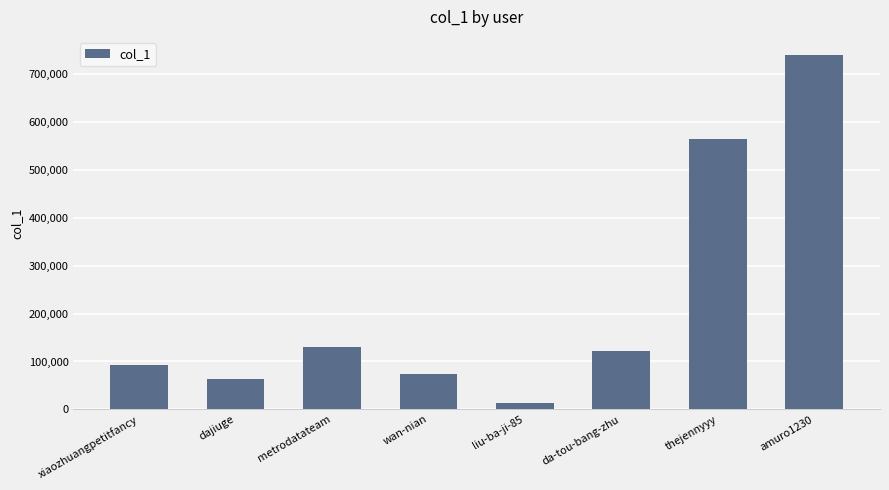

What is the average value?

225308